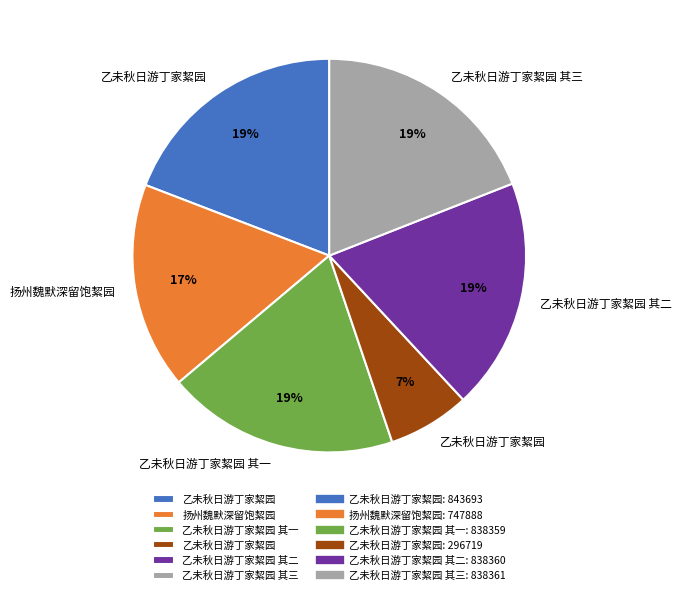

To the nearest percent, what is the average slice percentage?

17%